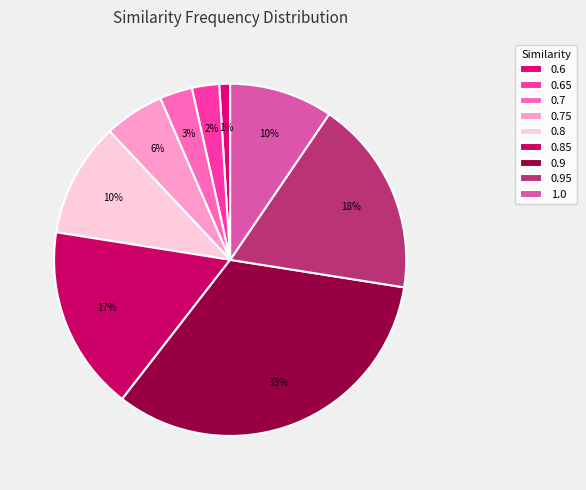

What is the ratio of the value at 1.0 to the value at 0.65?

3.8